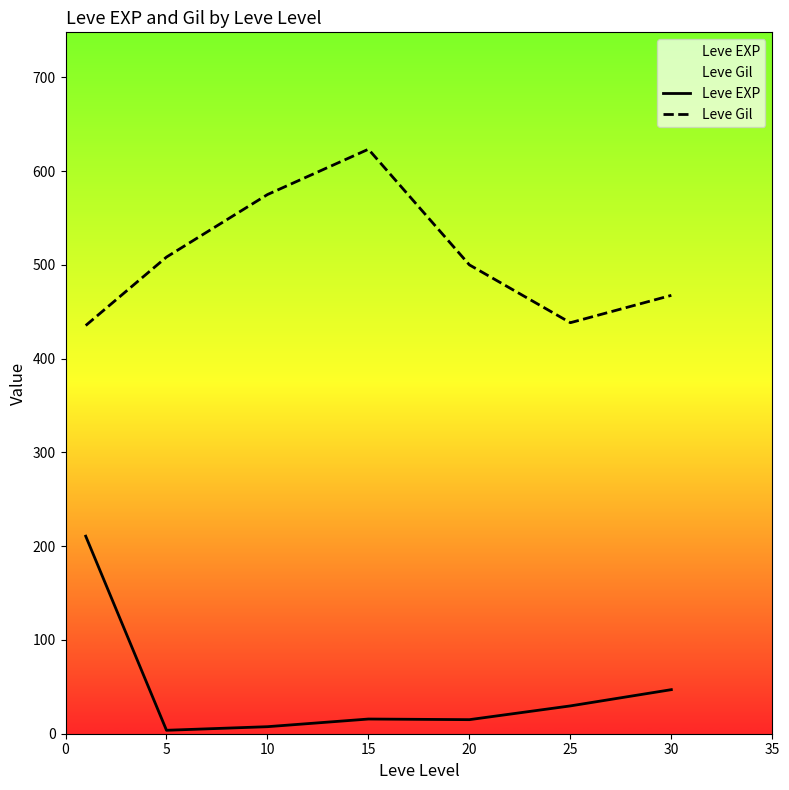

Does the chart have visible grid lines?

No